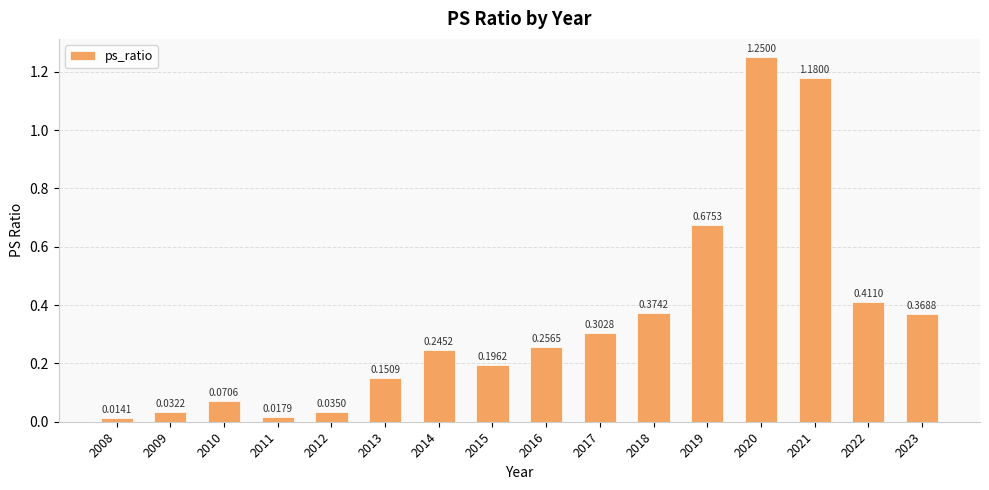

At which category does the chart reach its minimum across all series?

2008